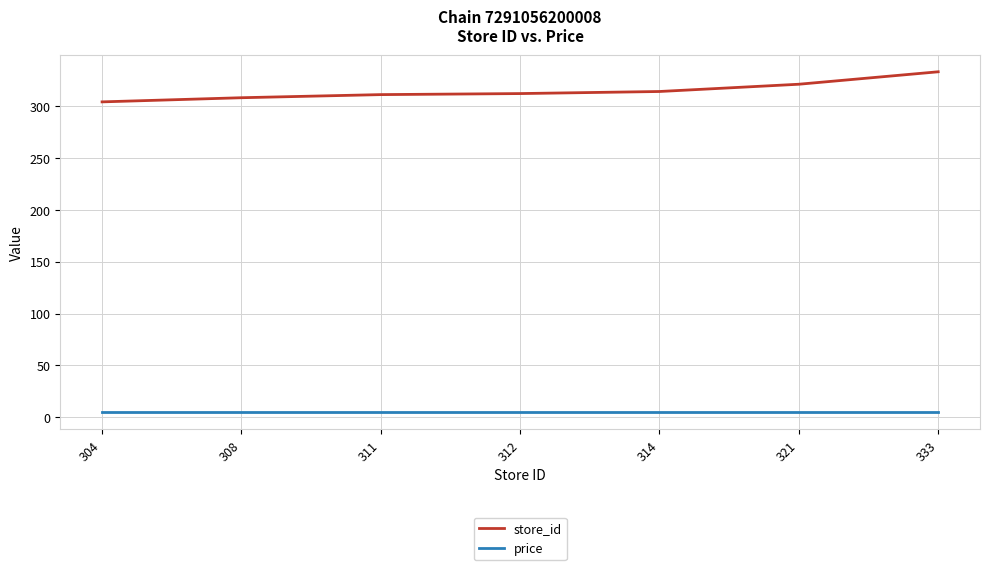

What are all the series names shown in the legend?

store_id, price